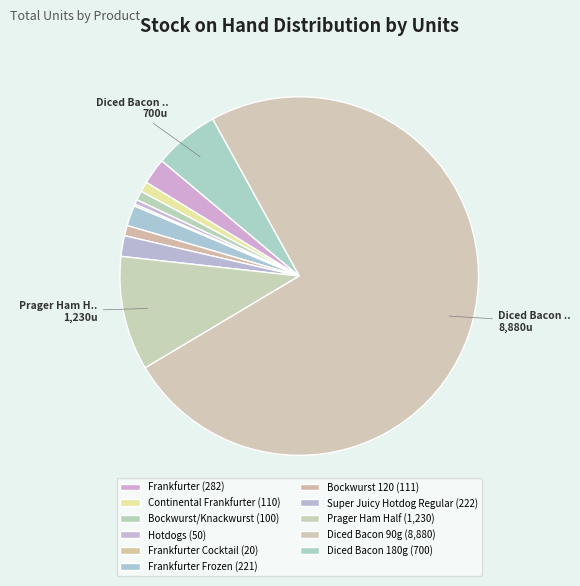

To the nearest percent, what is the average slice percentage?

9%